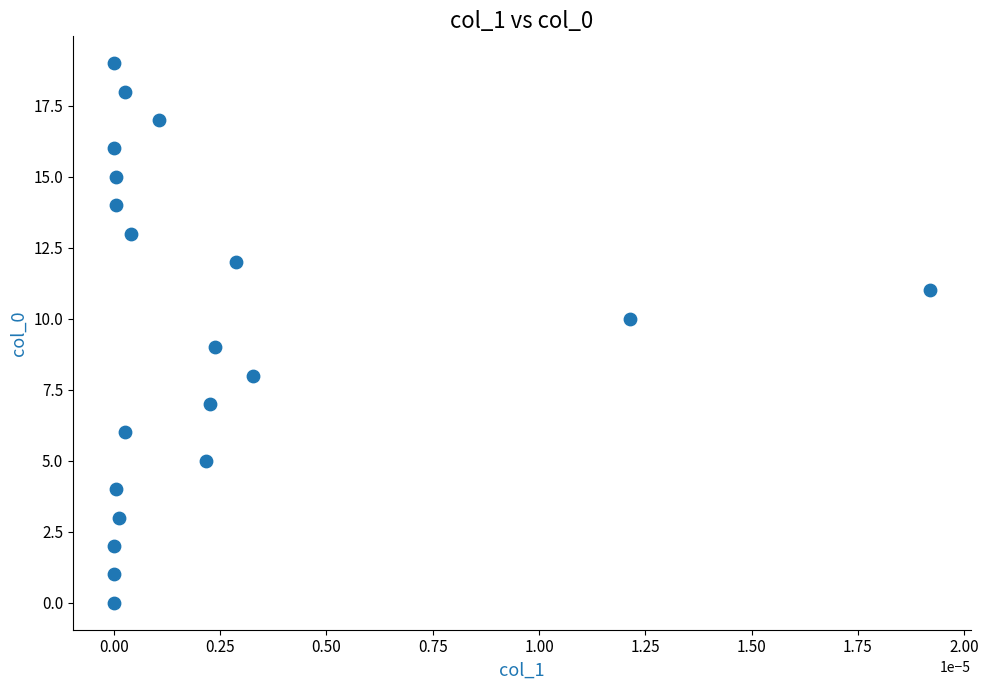

What is the range of Y values (max minus min)?

19